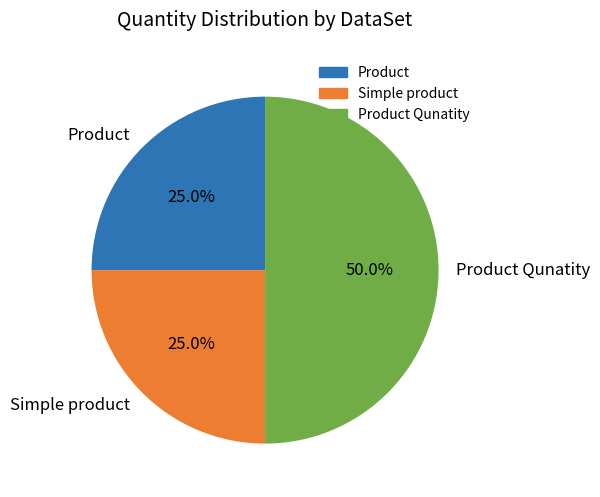

Does Product account for over 50% of the chart?

No